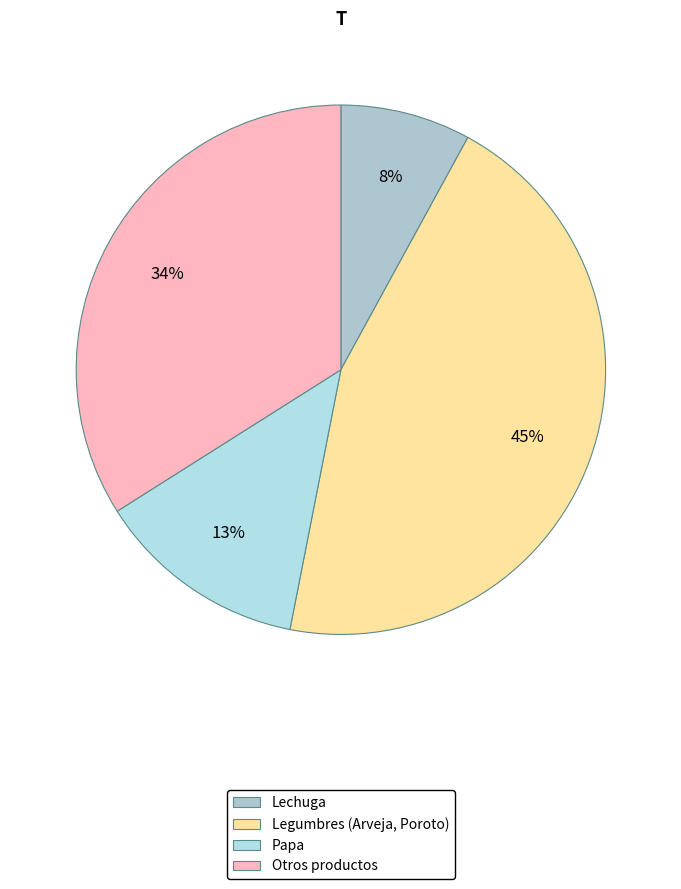

Rank the categories by value from highest to lowest.

Legumbres (Arveja, Poroto), Otros productos, Papa, Lechuga